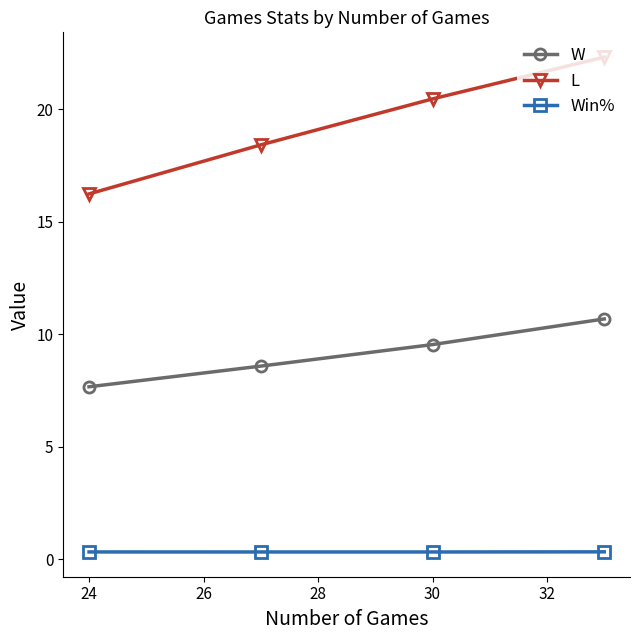

What is the maximum value shown in the chart?

22.3